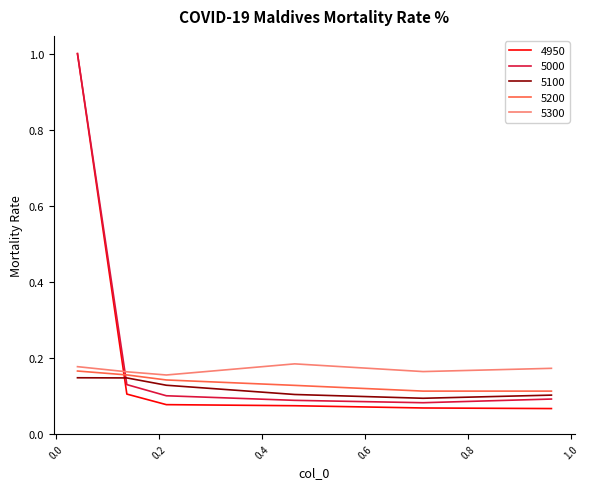

True or false: 5000 and 5200 cross at least once.

True